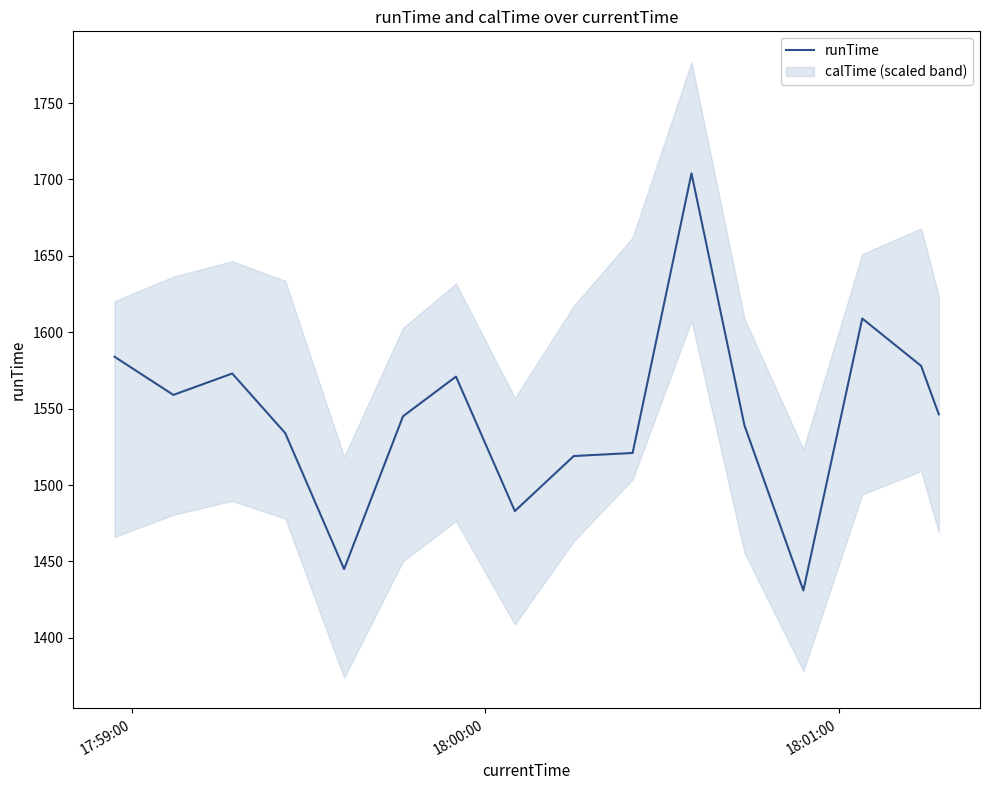

Does the chart display data point markers on the line(s)?

No